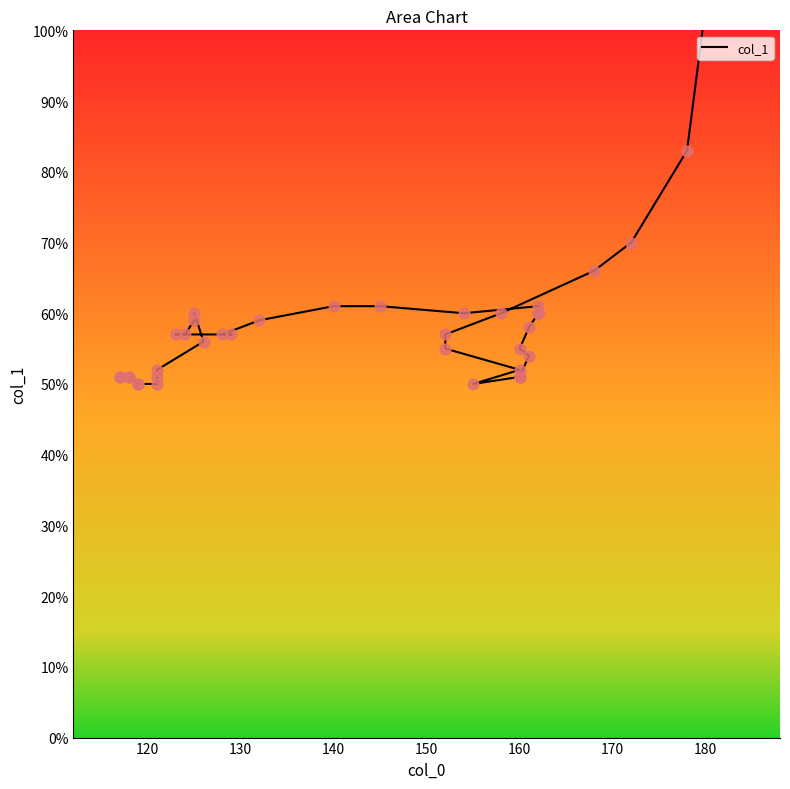

What is the change in value from 140 to 150?

-6